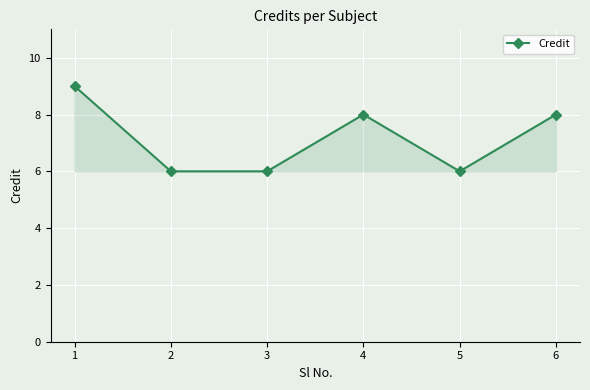

What is the approximate value at 5?

6